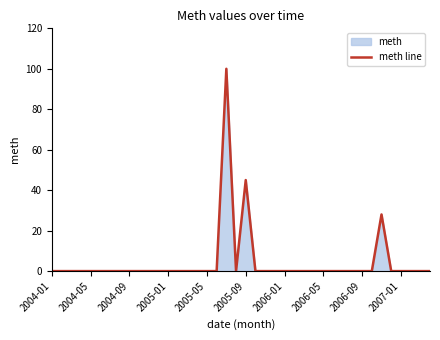

What is the maximum value shown in the chart?

100